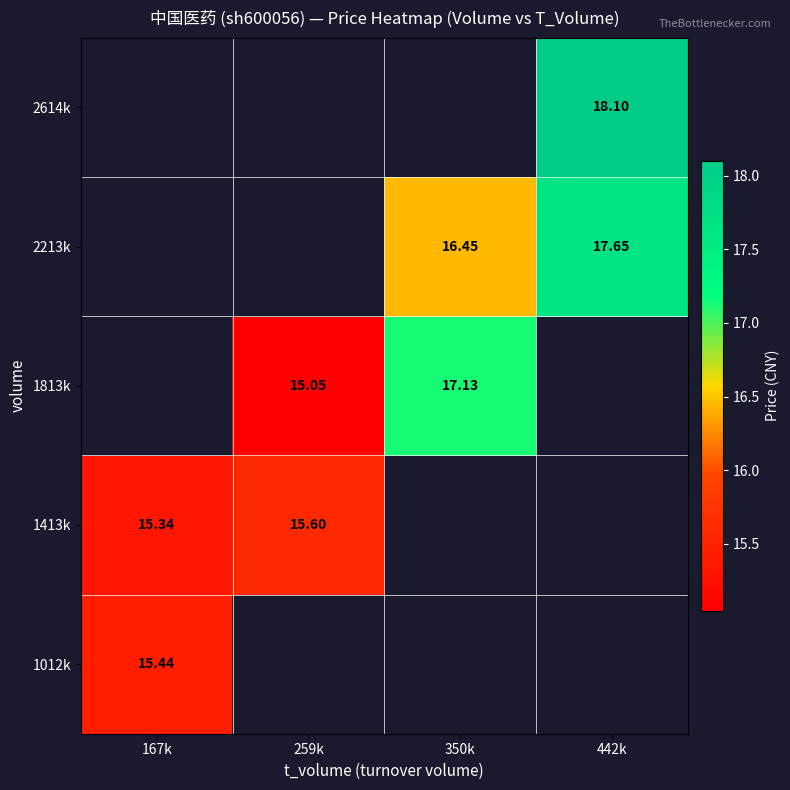

Is the value of 1813k at 259k greater than the value of 2213k at 442k?

No